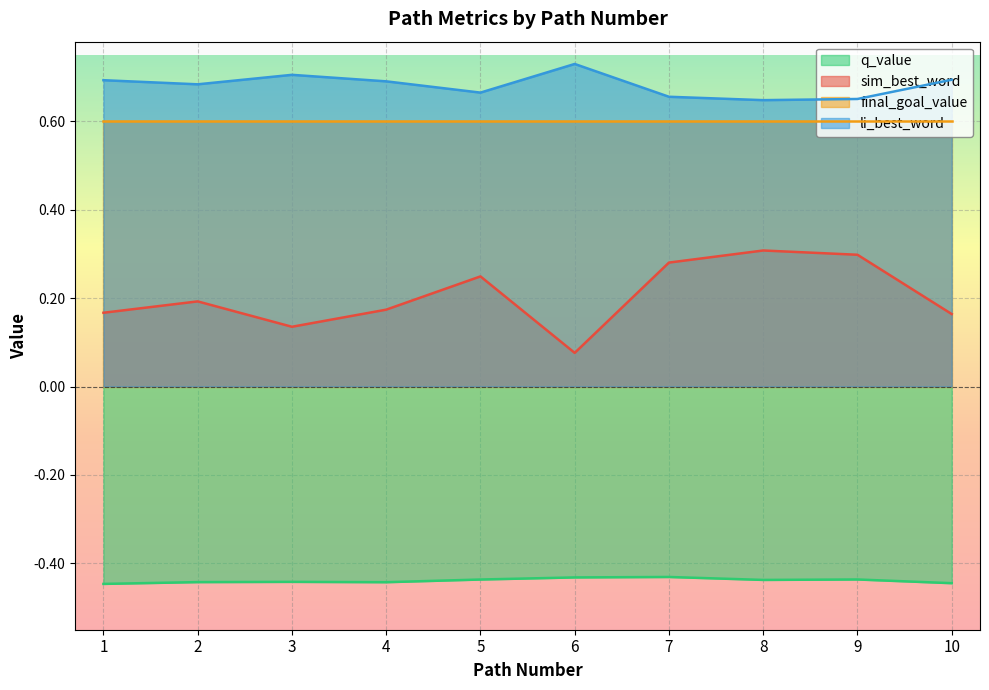

At 2, list the series in order from smallest to largest.

q_value, sim_best_word, final_goal_value, li_best_word